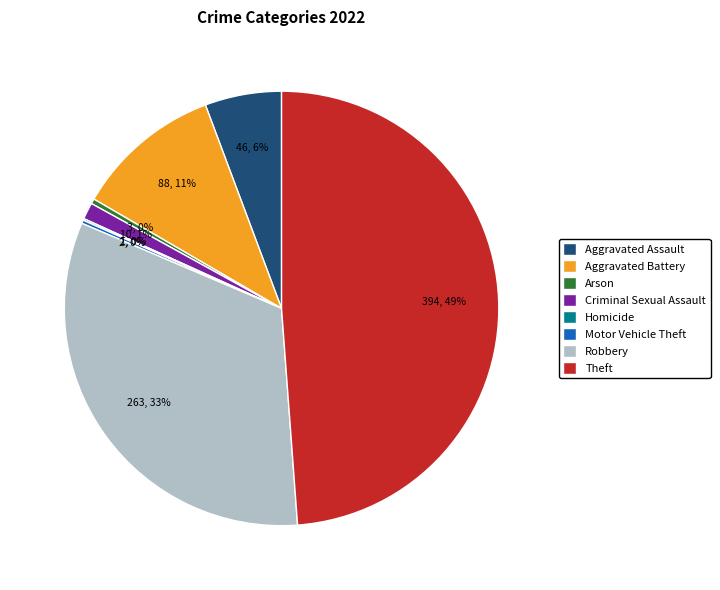

Is there any slice that represents more than half of the pie?

No